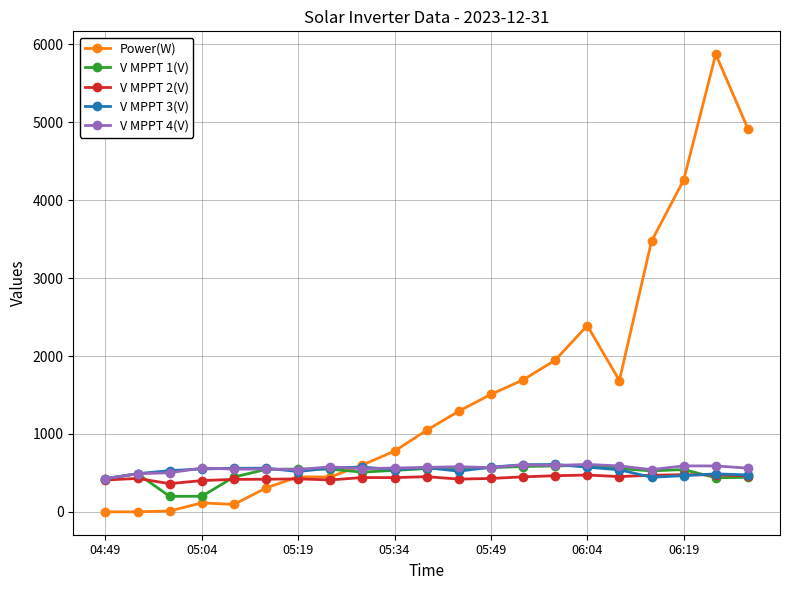

At how many categories does at least one series exceed 2173?

5